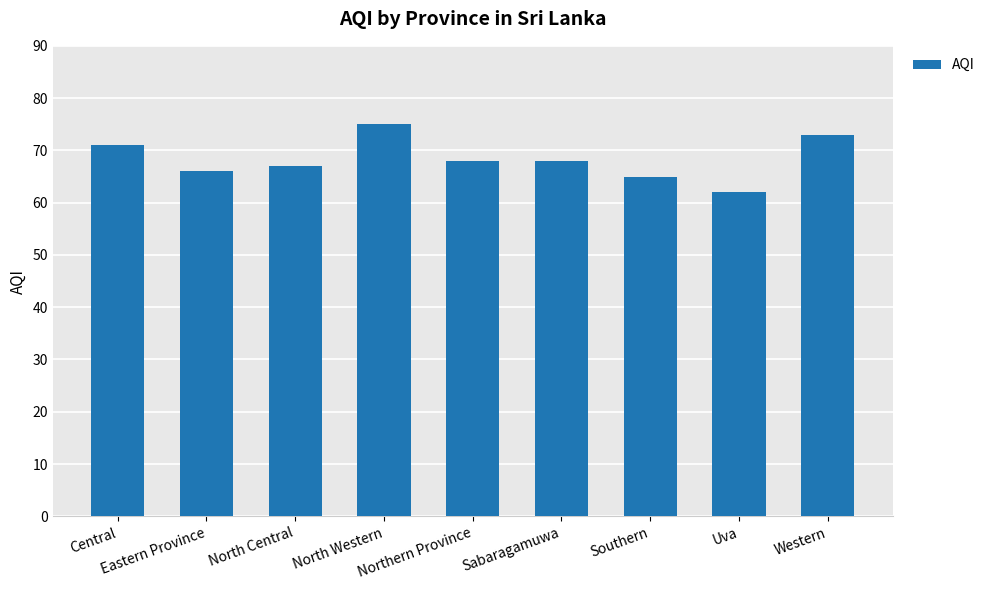

The value at Southern is 44. True or false?

False